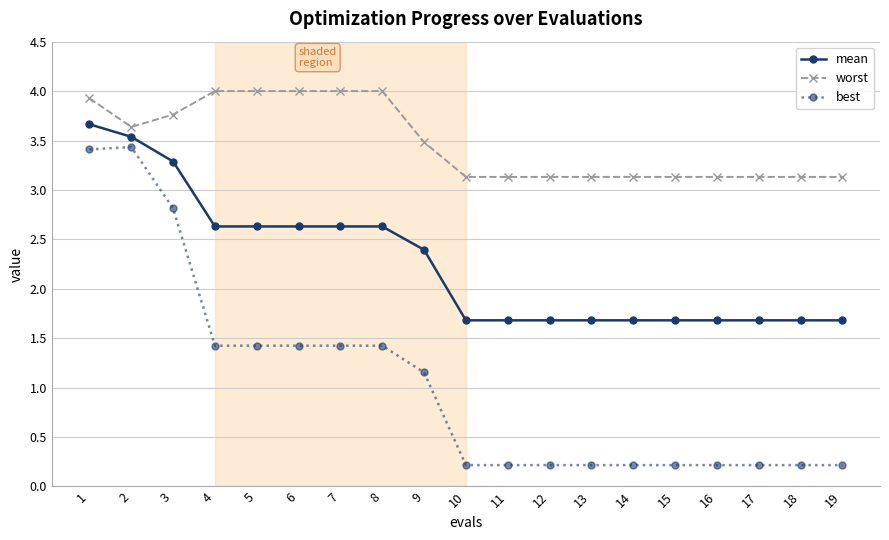

Which series changed the most between 4 and 13?

best